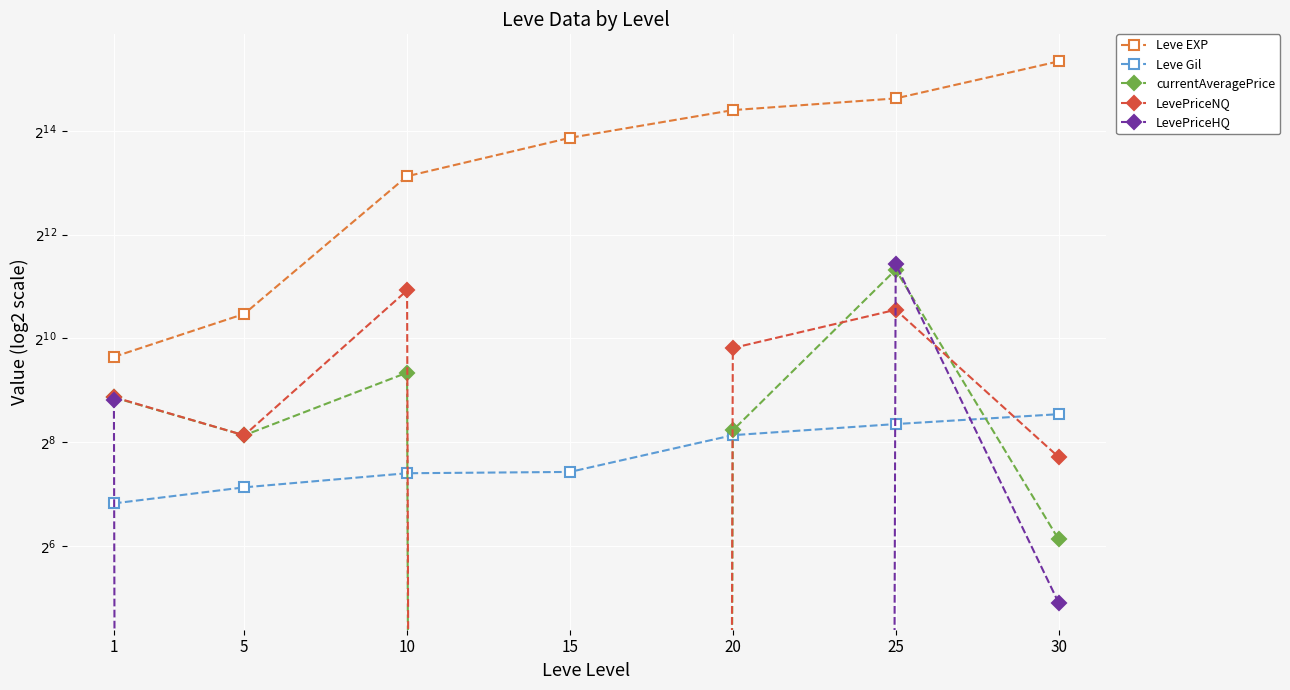

At which label does LevePriceNQ first exceed 467?

1